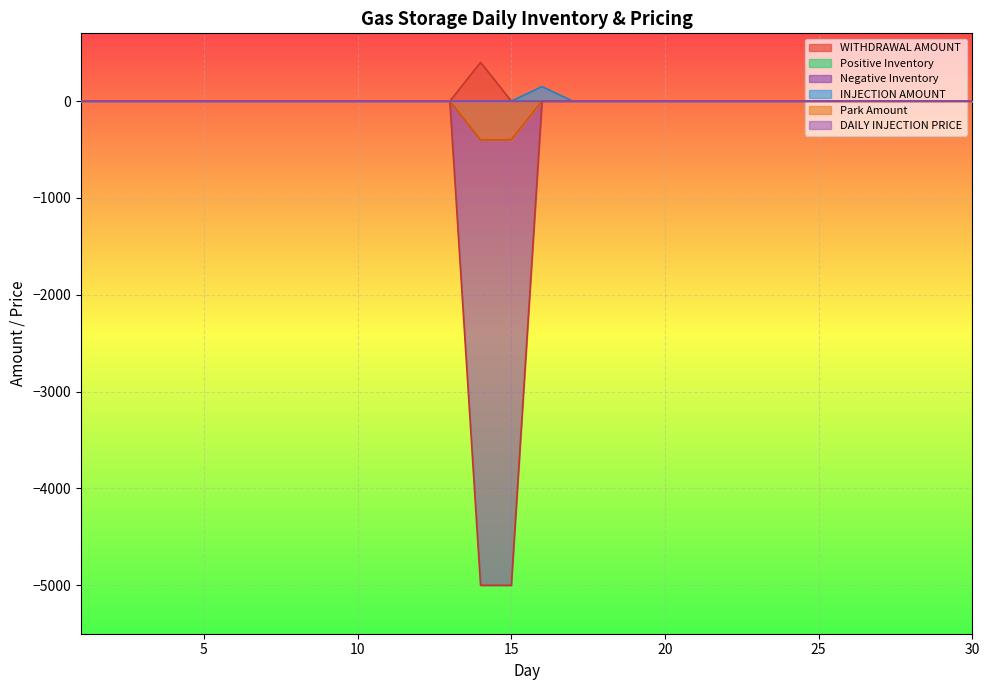

Reading left to right, what are all the values shown in this chart?

WITHDRAWAL AMOUNT: 1=0.0	2=0.0	3=0.0	4=0.0	5=0.0	6=0.0	7=0.0	8=0.0	9=0.0	10=0.0	11=0.0	12=0.0	13=0.0	14=400.0	15=0.0	16=0.0	17=0.0	18=0.0	19=0.0	20=0.0	21=0.0	22=0.0	23=0.0	24=0.0	25=0.0	26=0.0	27=0.0	28=0.0	29=0.0	30=0.0
Negative Inventory: 1=0.0	2=0.0	3=0.0	4=0.0	5=0.0	6=0.0	7=0.0	8=0.0	9=0.0	10=0.0	11=0.0	12=0.0	13=0.0	14=-5000.0	15=-5000.0	16=0.0	17=0.0	18=0.0	19=0.0	20=0.0	21=0.0	22=0.0	23=0.0	24=0.0	25=0.0	26=0.0	27=0.0	28=0.0	29=0.0	30=0.0
INJECTION AMOUNT: 1=0.0	2=0.0	3=0.0	4=0.0	5=0.0	6=0.0	7=0.0	8=0.0	9=0.0	10=0.0	11=0.0	12=0.0	13=0.0	14=0.0	15=0.0	16=150.0	17=0.0	18=0.0	19=0.0	20=0.0	21=0.0	22=0.0	23=0.0	24=0.0	25=0.0	26=0.0	27=0.0	28=0.0	29=0.0	30=0.0
Park Amount: 1=0.0	2=0.0	3=0.0	4=0.0	5=0.0	6=0.0	7=0.0	8=0.0	9=0.0	10=0.0	11=0.0	12=0.0	13=0.0	14=-400.0	15=-400.0	16=0.0	17=0.0	18=0.0	19=0.0	20=0.0	21=0.0	22=0.0	23=0.0	24=0.0	25=0.0	26=0.0	27=0.0	28=0.0	29=0.0	30=0.0
DAILY INJECTION PRICE: 1=0.1	2=0.1	3=0.1	4=0.1	5=0.1	6=0.1	7=0.1	8=0.1	9=0.1	10=0.0	11=0.0	12=0.0	13=0.0	14=0.0	15=0.0	16=0.0	17=0.0	18=0.0	19=0.0	20=0.0	21=0.0	22=0.0	23=0.0	24=0.0	25=0.0	26=0.0	27=0.0	28=0.0	29=0.0	30=0.0